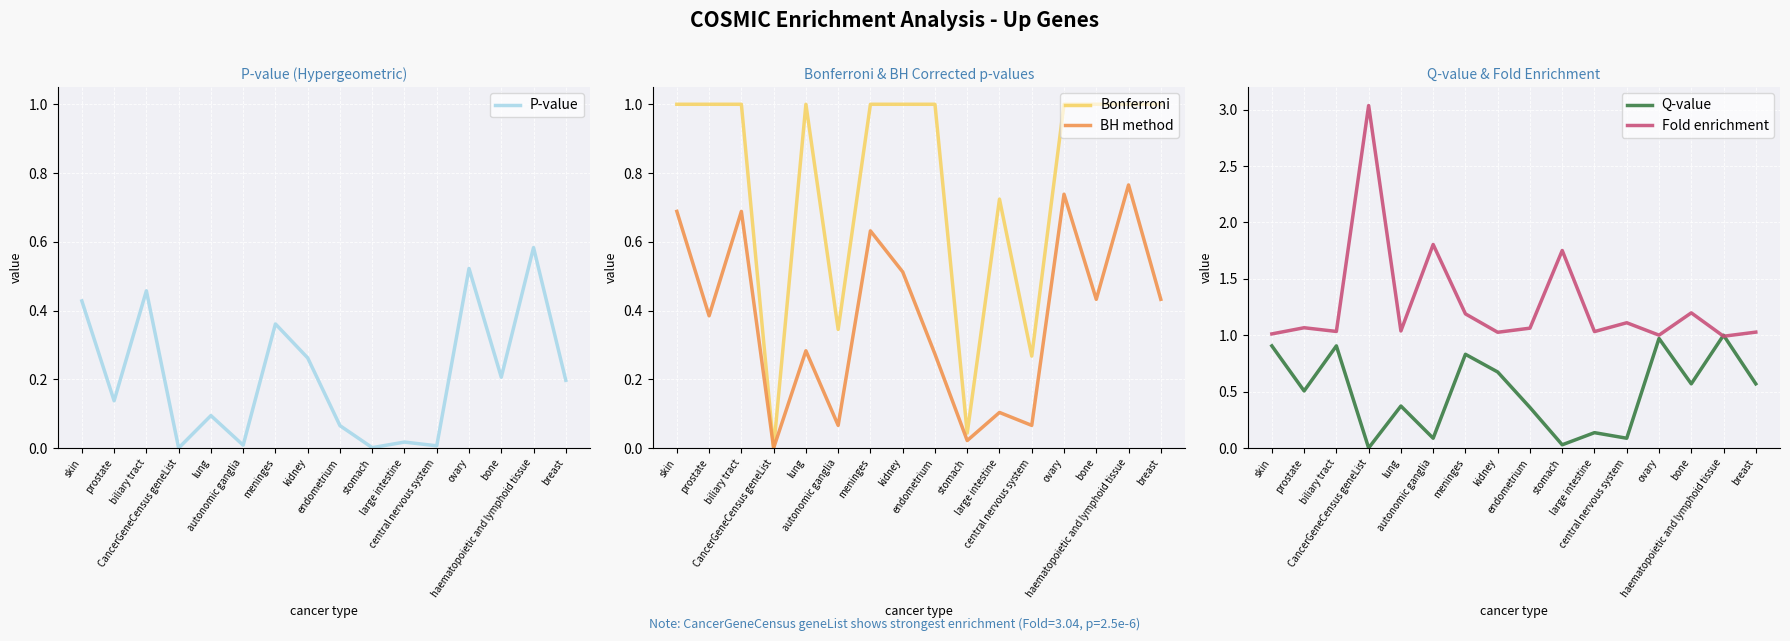

What is the sum of the Q-value values at lung and autonomic ganglia?

0.5